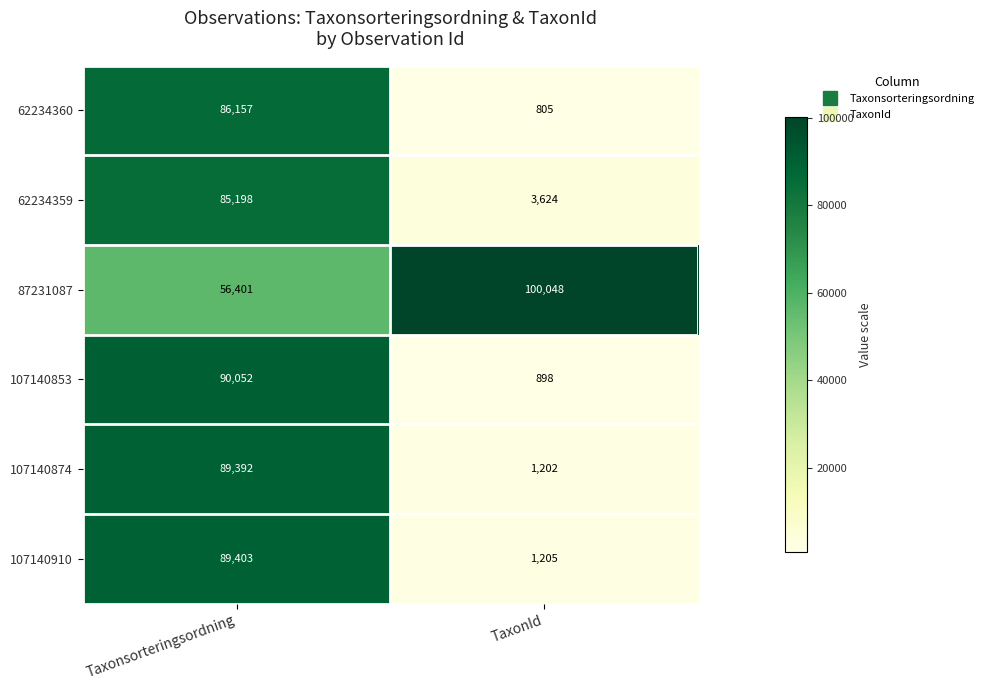

Where is 87231087 nearest to the value 78224?

Taxonsorteringsordning